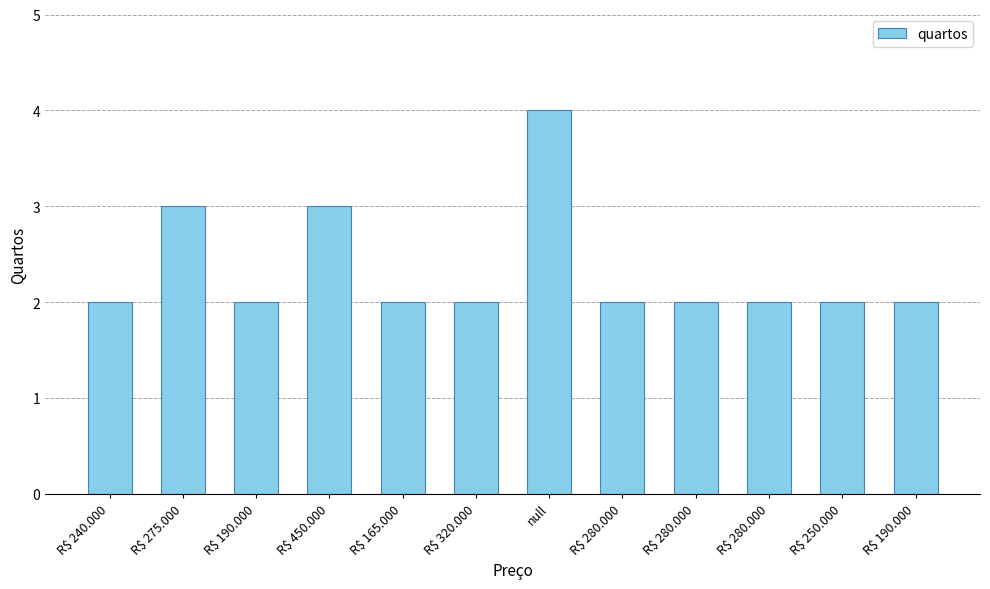

How many distinct data groups are displayed?

1